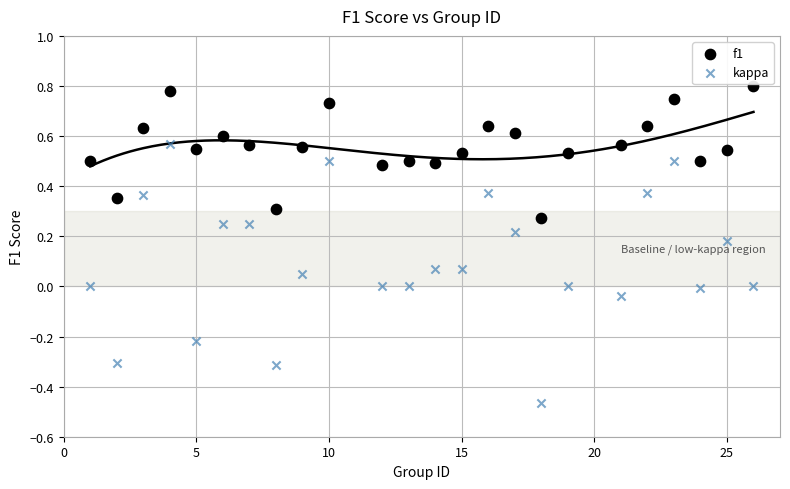

Which series contains the lowest Y value?

kappa